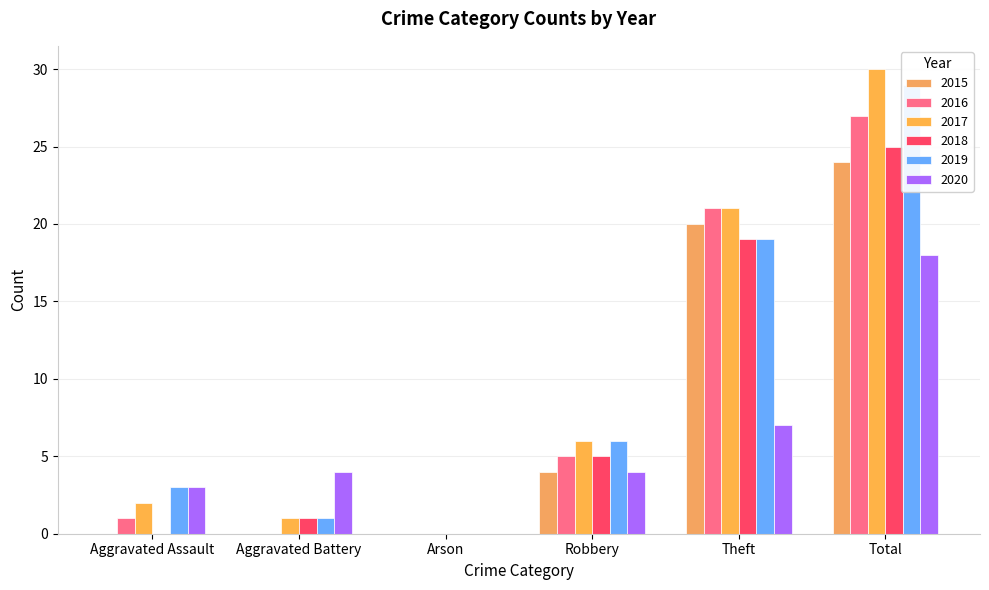

What position from the right is Arson?

4